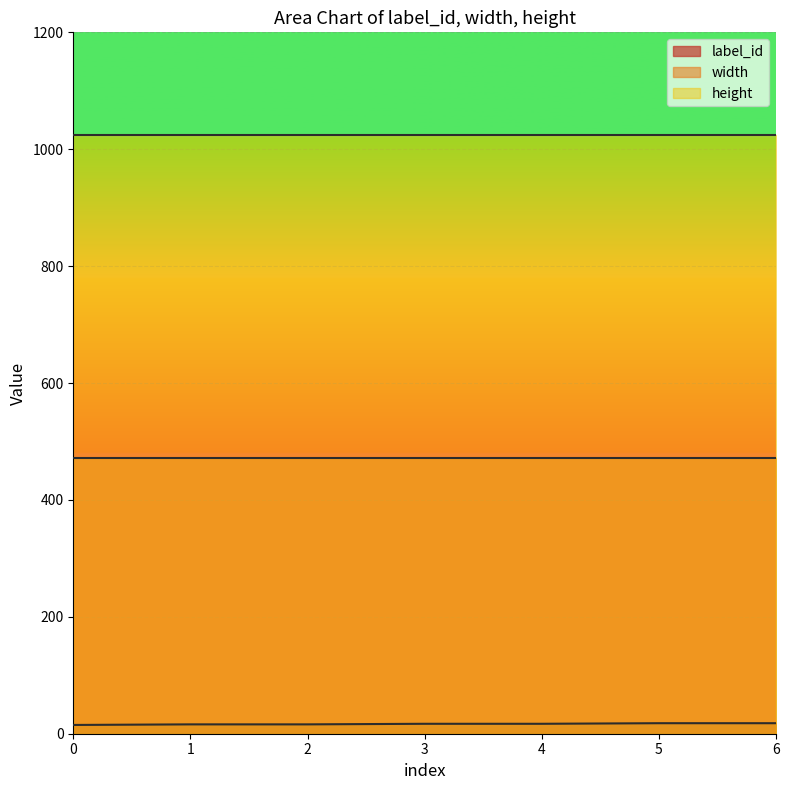

True or false: height and label_id cross at least once.

False